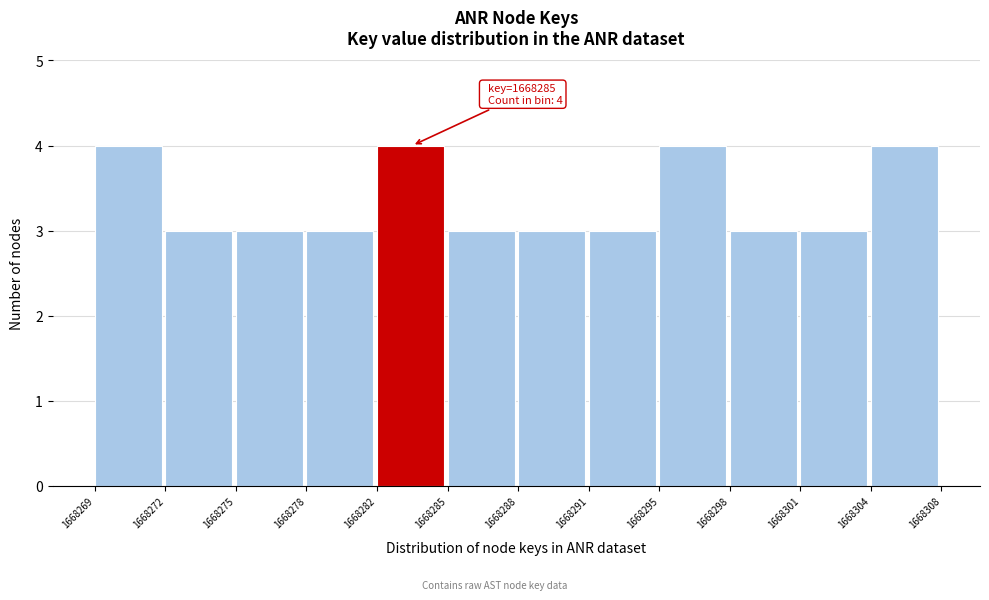

Reading left to right, extract all data points from this chart.

1668269=4	1668272=3	1668275=3	1668278=3	1668282=4	1668285=3	1668288=3	1668291=3	1668295=4	1668298=3	1668301=3	1668304=4